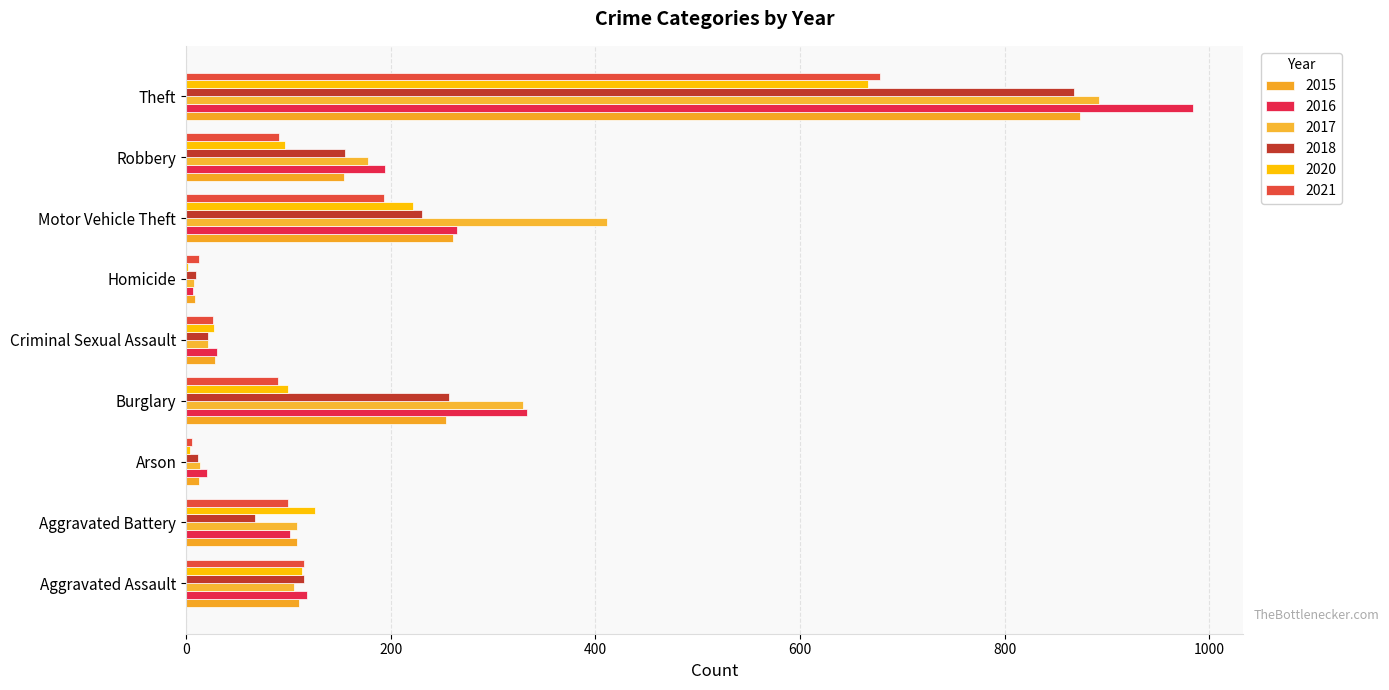

Count the number of data series in this chart.

6